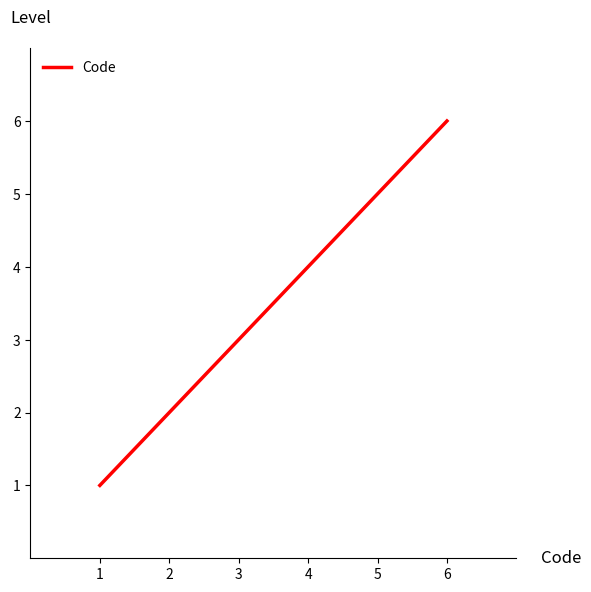

What is the difference between the values at 6 and 5?

1